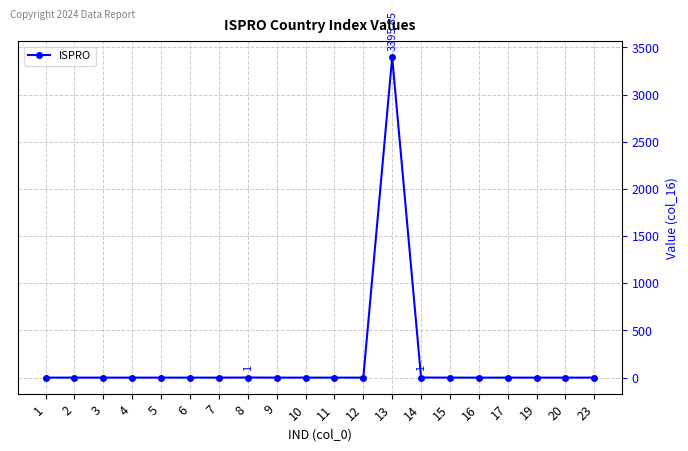

What is the average value?

169.9